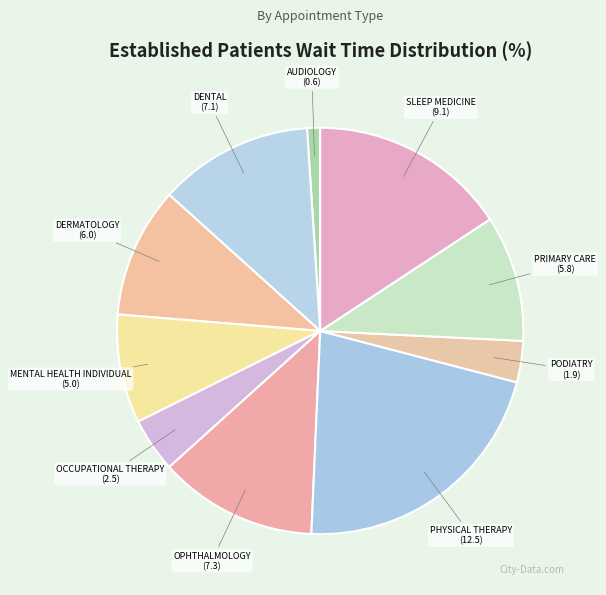

To the nearest percent, what is the average slice percentage?

10%